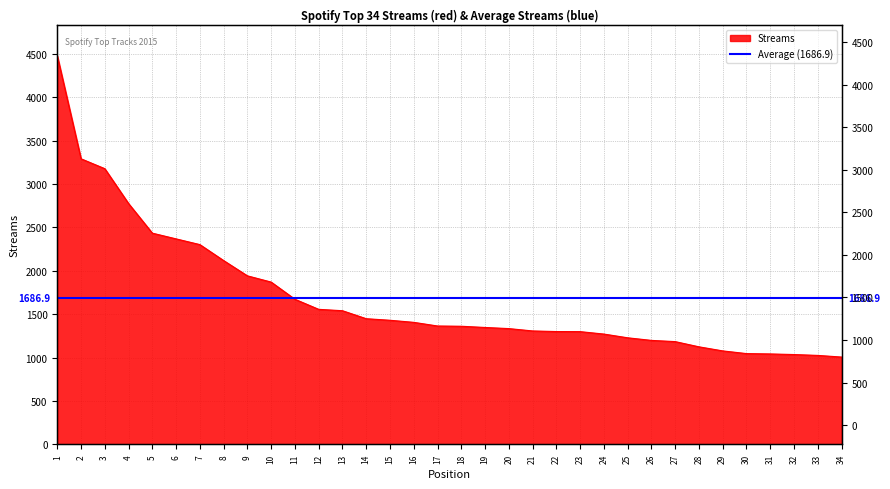

What value does the data have at 9?

1942